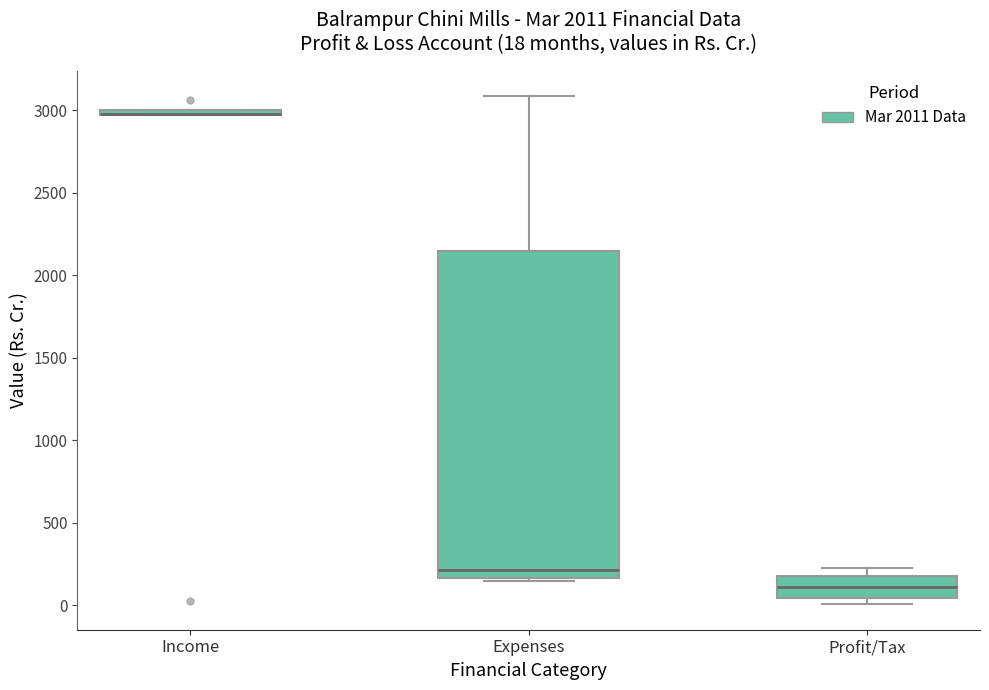

Which box is the tallest, from its lower edge to its upper edge?

Expenses